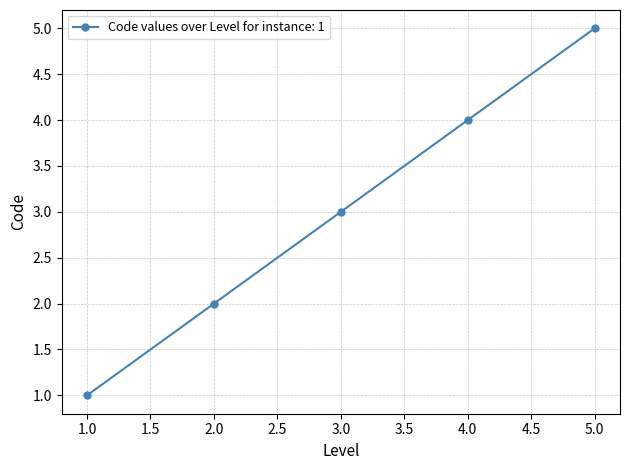

Rank the categories by value from highest to lowest.

5.0, 4.0, 3.0, 2.0, 1.0